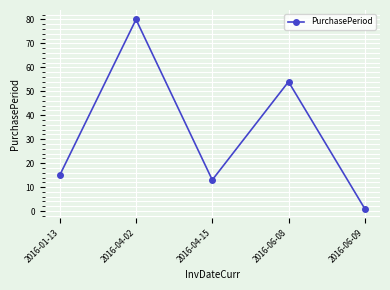

What is the ratio of the value at 2016-06-09 to the value at 2016-01-13?

0.1